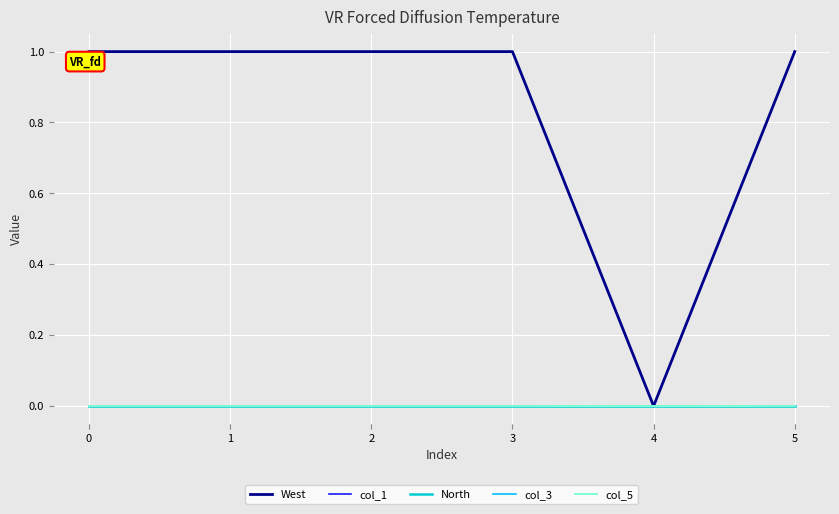

Does the chart have visible grid lines?

Yes